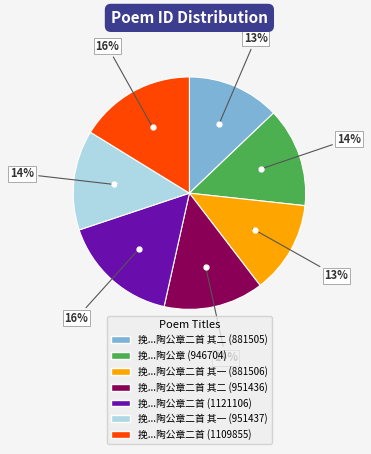

To the nearest percent, what is the average slice percentage?

14%